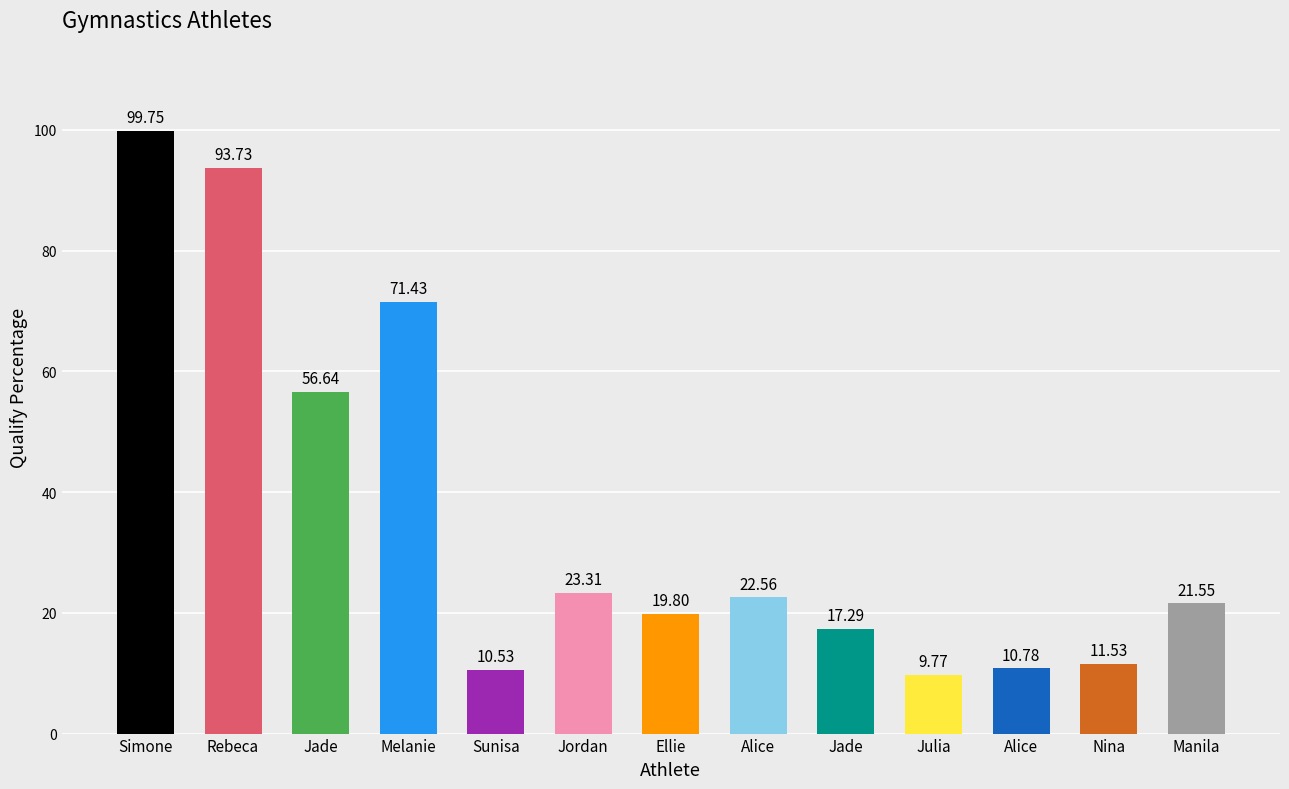

What is the smallest value displayed?

9.8